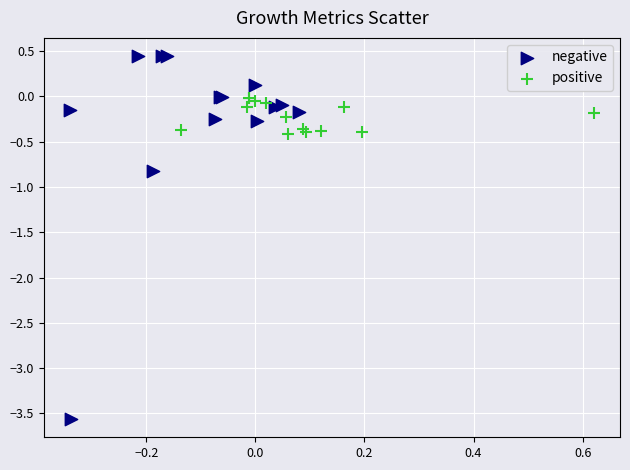

Which series reaches the minimum Y coordinate?

negative